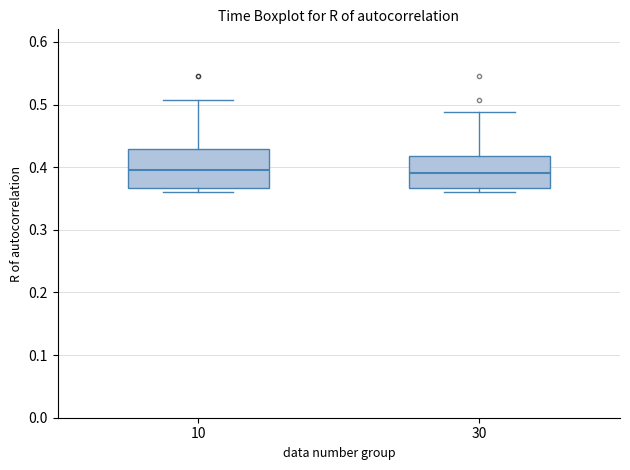

Which box is the tallest, from its lower edge to its upper edge?

10